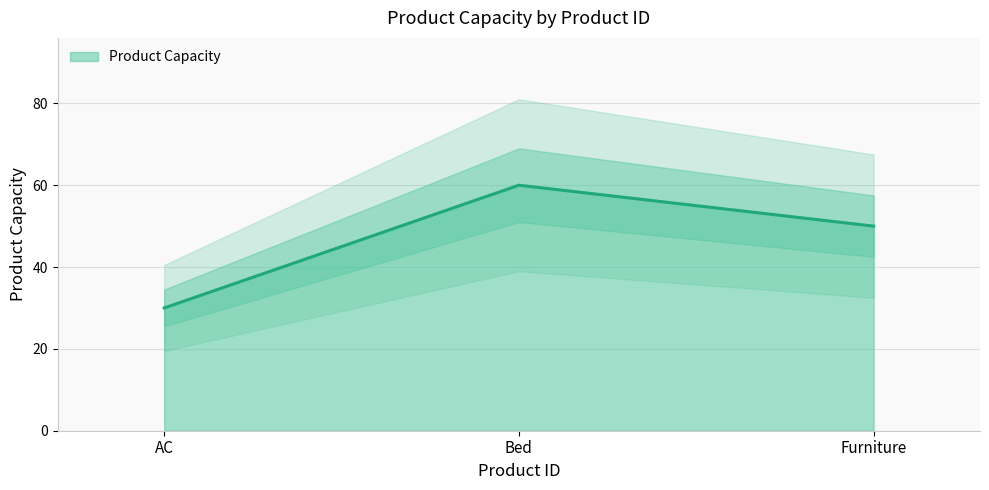

Reading left to right, transcribe all the data shown in this chart.

30	60	50